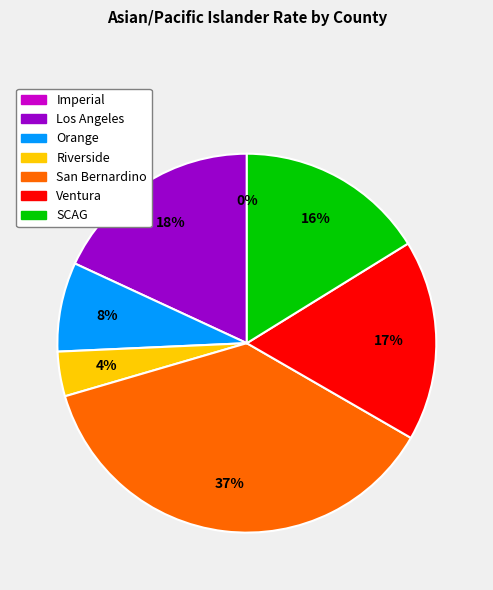

How many segments does this pie chart have?

7